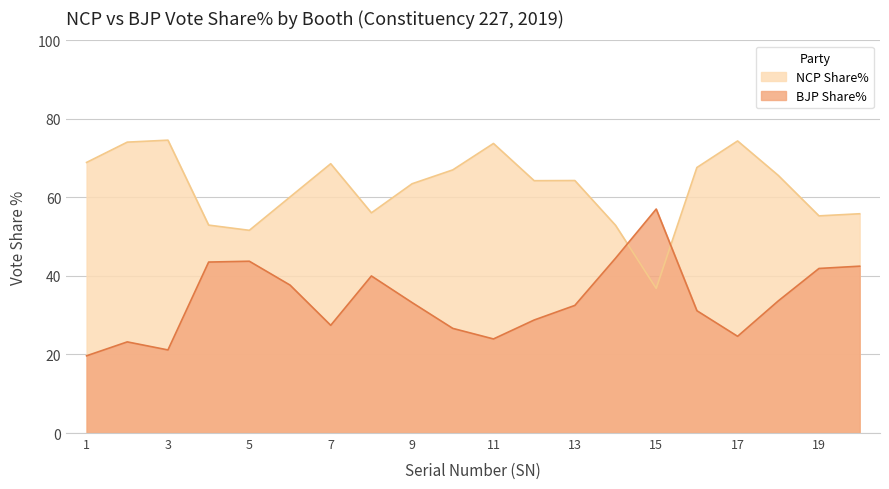

How many data points in NCP Share% are less than 64?

9